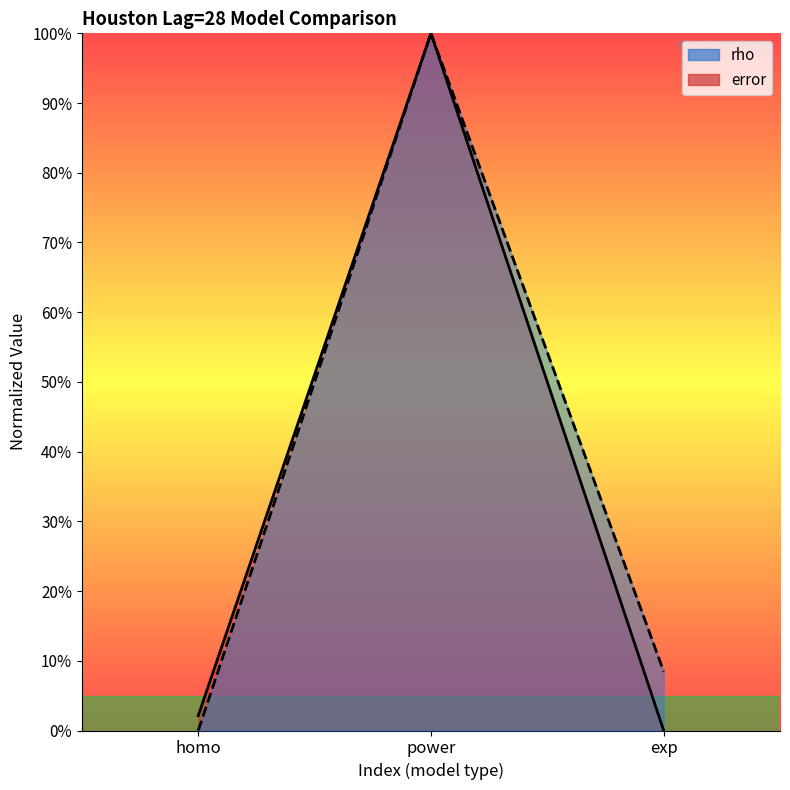

How many values in error are above zero?

2